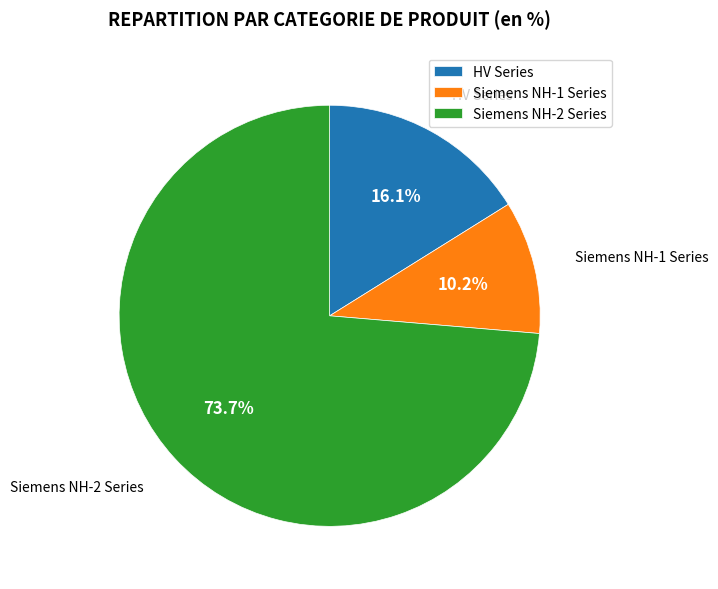

Which category accounts for the majority?

Siemens NH-2 Series